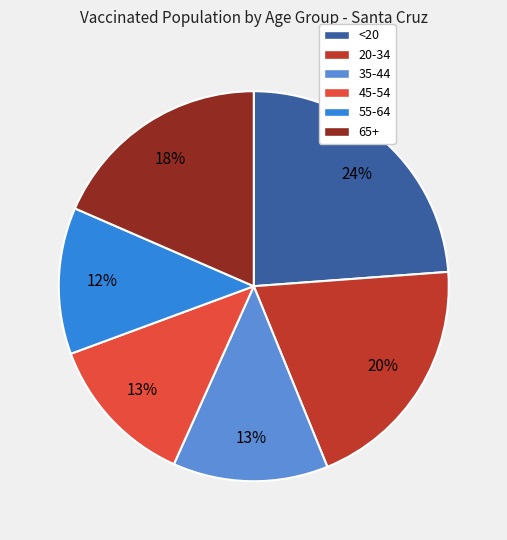

Between 35-44 and <20, which is larger?

<20